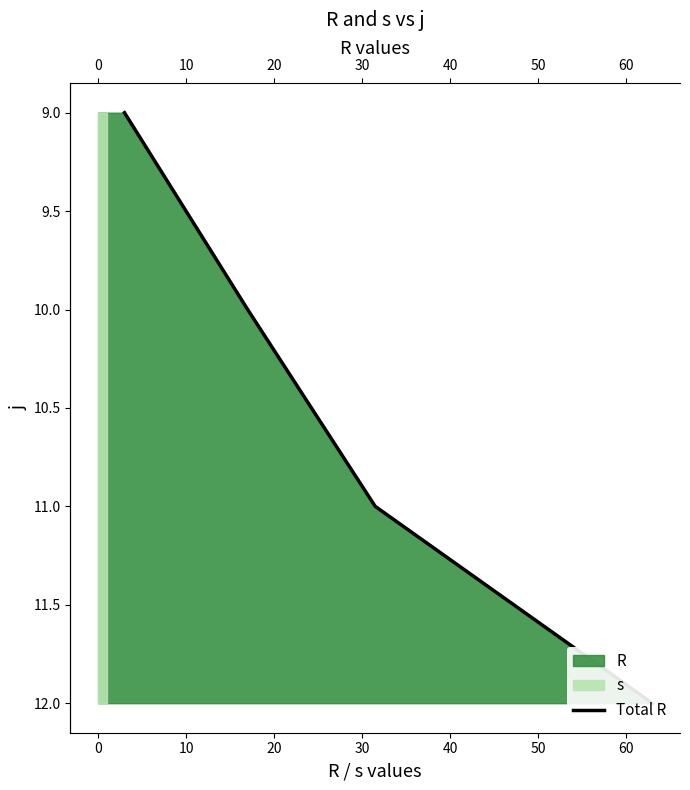

What is the sum of all values?

42